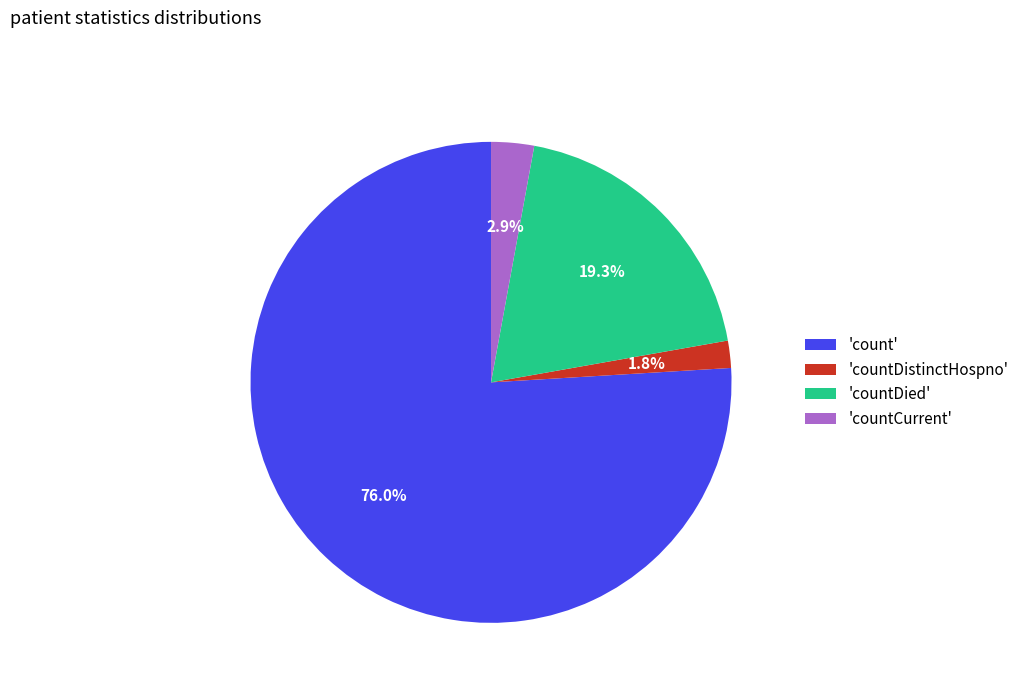

How much of the chart is everything except 'countDied'?

80.7%